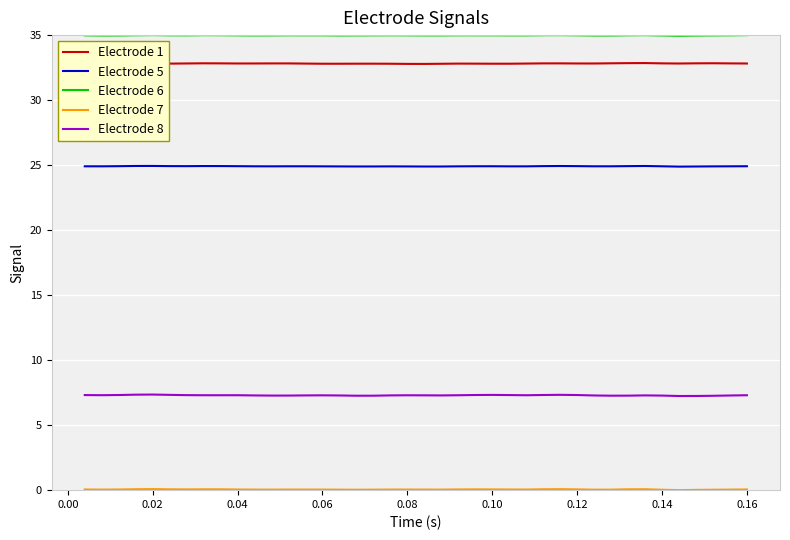

True or false: Electrode 5 and Electrode 1 intersect in this chart.

False